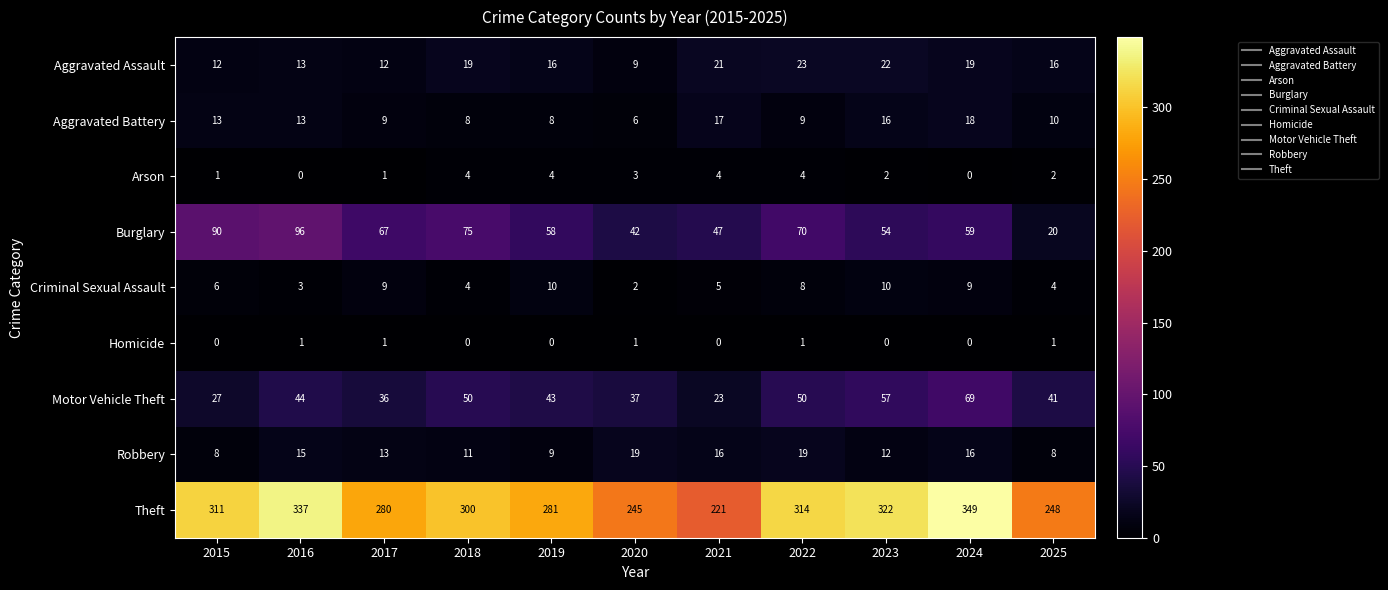

Where does the Theft series first go above 300?

2015